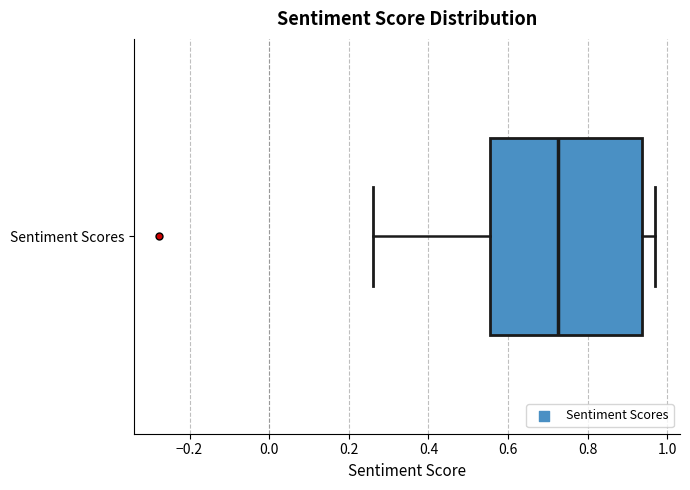

Read this box plot against the x-axis: the position of the median line, the range covered by the box, and the ends of both whiskers. The values are not printed on the chart, so give them approximately, as read against the axis.

median 0.72, box 0.56 to 0.94, whiskers 0.26 to 0.96